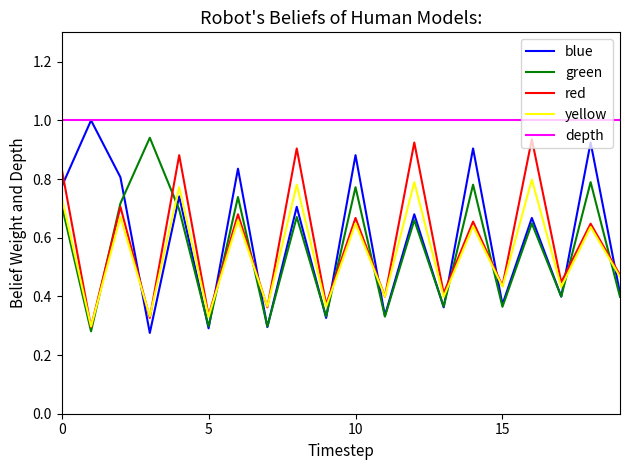

What is the maximum value shown in the chart?

1.0